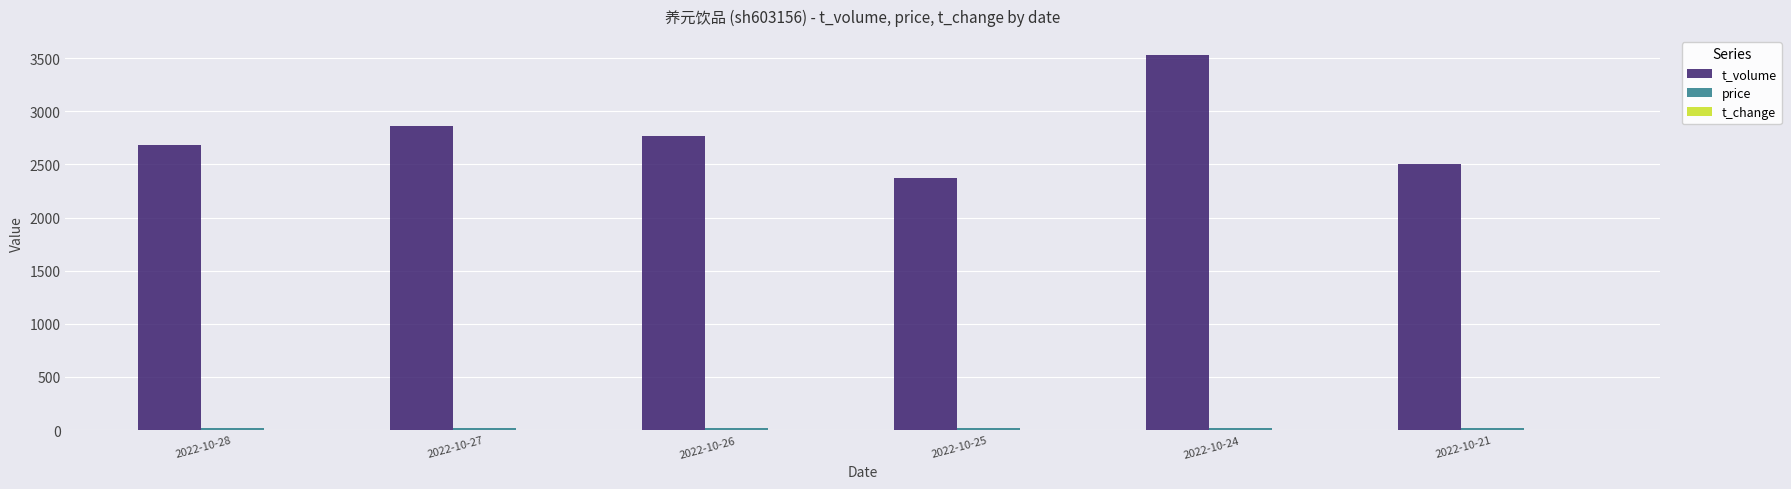

Does the chart contain stacked bars?

No